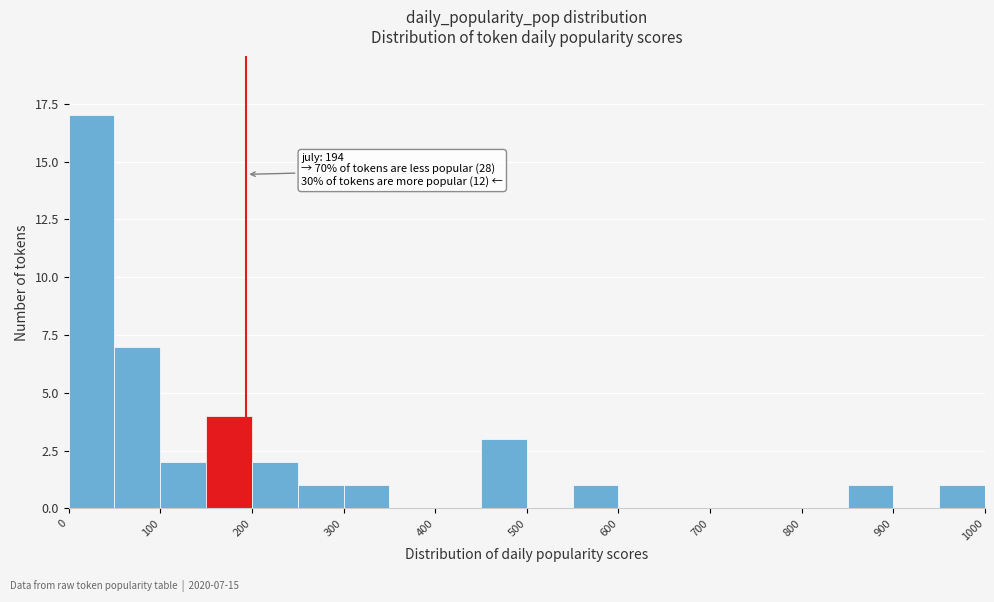

Over which range of the x-axis is the bar tallest?

0 to 50